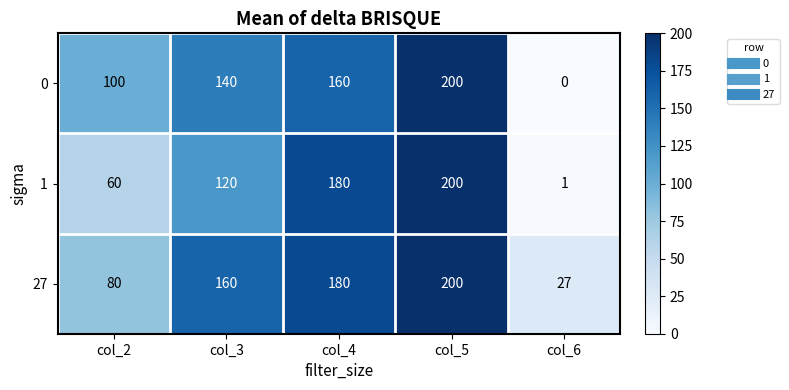

Reading left to right, transcribe all the data shown in this chart.

0: 100	140	160	200	0
1: 60	120	180	200	1
27: 80	160	180	200	27